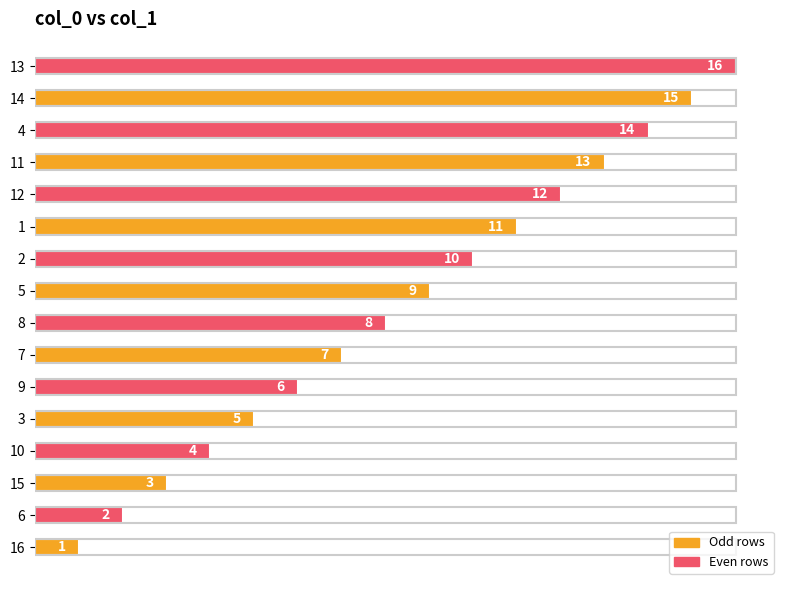

The chart shows a value of 11 at 8. True or false?

False